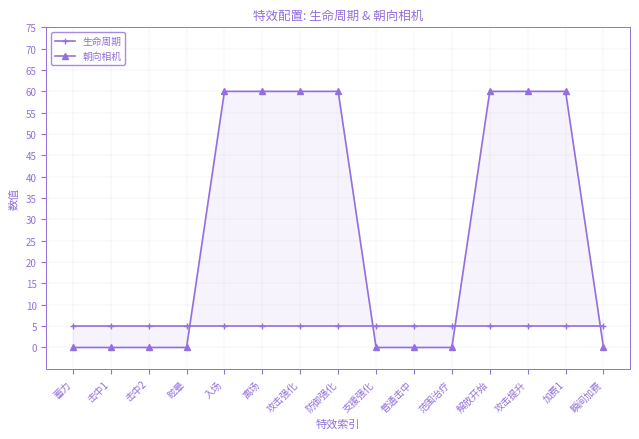

What is the average value of the 朝向相机 series?

28